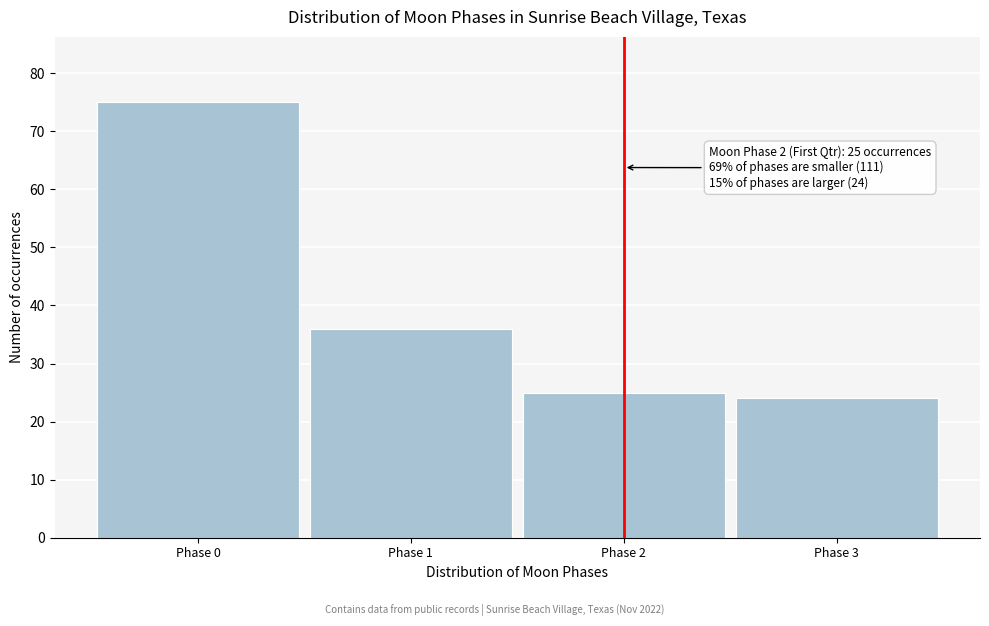

Reading left to right, list all the values displayed in this chart.

Phase 0=75	Phase 1=36	Phase 2=25	Phase 3=24